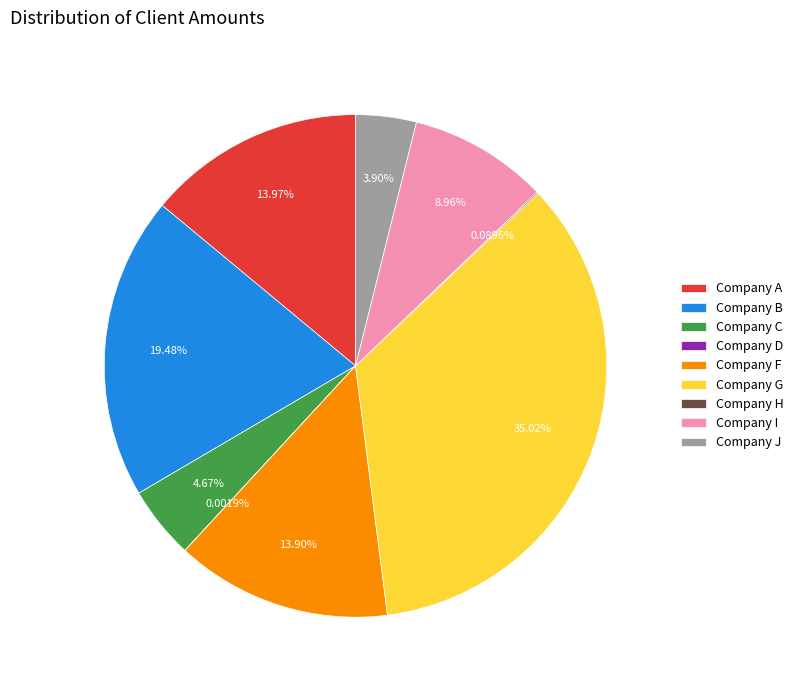

What is the largest slice in the pie chart?

Company G